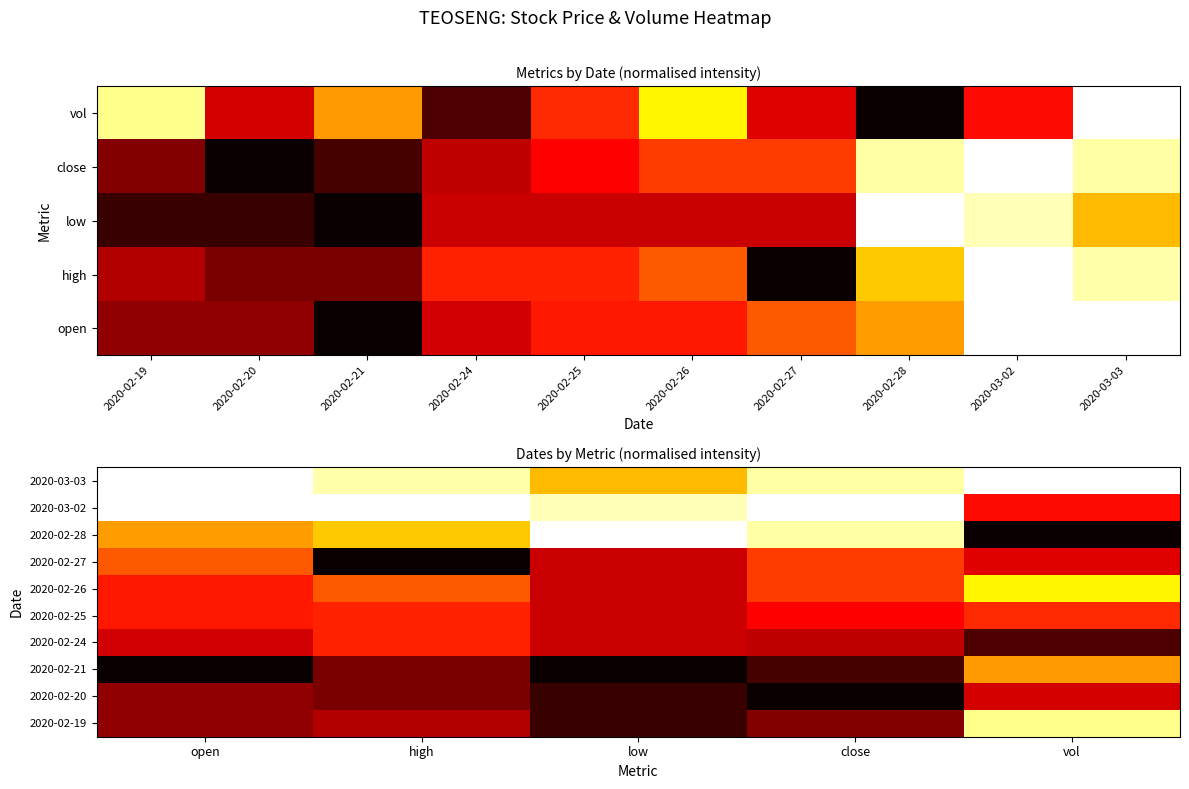

What is the sum of all 2020-02-25 values?

3.1